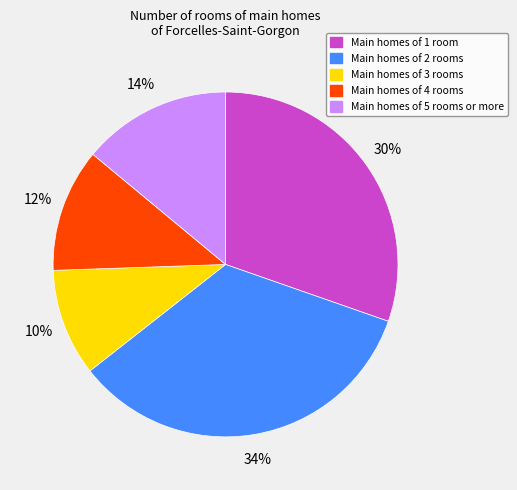

To the nearest percent, what is the average slice percentage?

20%